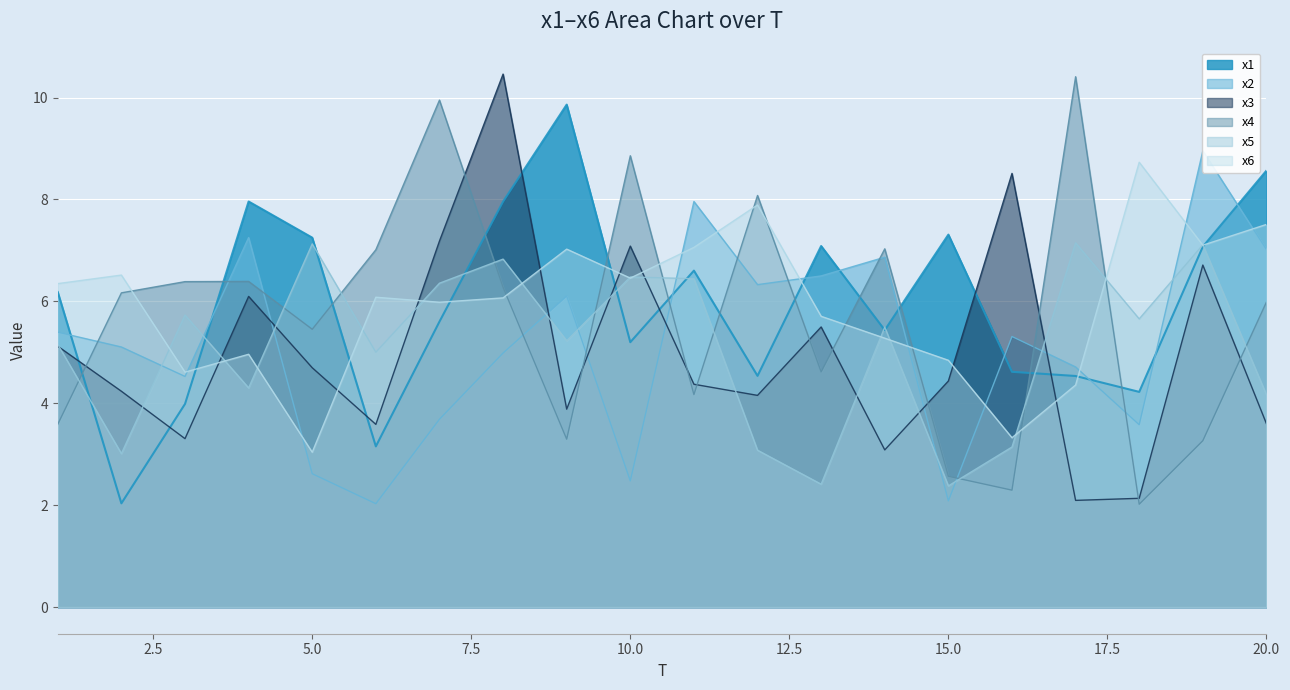

Reading left to right, transcribe all the data shown in this chart.

x1: 1=6.2	2=2.0	3=4.0	4=8.0	5=7.3	6=3.2	7=5.6	8=8.0	9=9.9	10=5.2	11=6.6	12=4.5	13=7.1	14=5.4	15=7.3	16=4.6	17=4.5	18=4.2	19=7.1	20=8.6
x2: 1=5.4	2=5.1	3=4.5	4=7.3	5=2.6	6=2.0	7=3.7	8=5.0	9=6.1	10=2.5	11=8.0	12=6.3	13=6.5	14=6.9	15=2.1	16=5.3	17=4.7	18=3.6	19=9.0	20=7.0
x3: 1=5.1	2=4.2	3=3.3	4=6.1	5=4.7	6=3.6	7=7.2	8=10.5	9=3.9	10=7.1	11=4.4	12=4.2	13=5.5	14=3.1	15=4.4	16=8.5	17=2.1	18=2.1	19=6.7	20=3.6
x4: 1=3.6	2=6.2	3=6.4	4=6.4	5=5.5	6=7.0	7=9.9	8=6.3	9=3.3	10=8.9	11=4.2	12=8.1	13=4.6	14=7.0	15=2.6	16=2.3	17=10.4	18=2.0	19=3.3	20=6.0
x5: 1=5.2	2=3.0	3=5.7	4=4.3	5=7.1	6=5.0	7=6.4	8=6.8	9=5.2	10=6.5	11=6.4	12=3.1	13=2.4	14=5.5	15=2.4	16=3.1	17=7.1	18=5.7	19=7.1	20=4.2
x6: 1=6.3	2=6.5	3=4.6	4=5.0	5=3.0	6=6.1	7=6.0	8=6.1	9=7.0	10=6.5	11=7.1	12=7.9	13=5.7	14=5.3	15=4.8	16=3.3	17=4.4	18=8.7	19=7.1	20=7.5